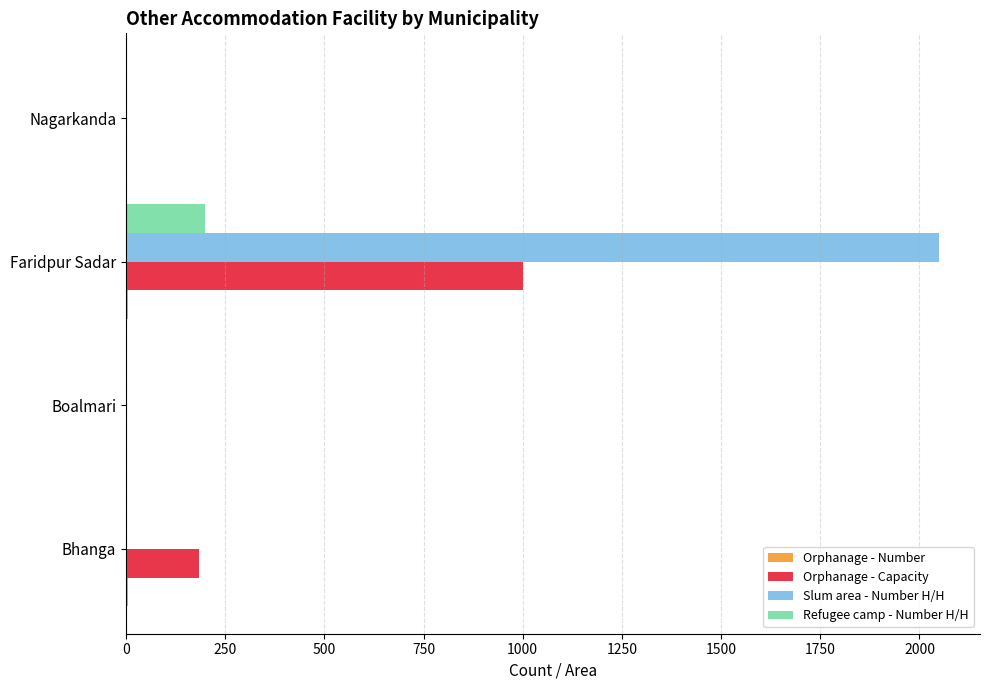

The value of Orphanage - Capacity at Boalmari is 0. True or false?

True